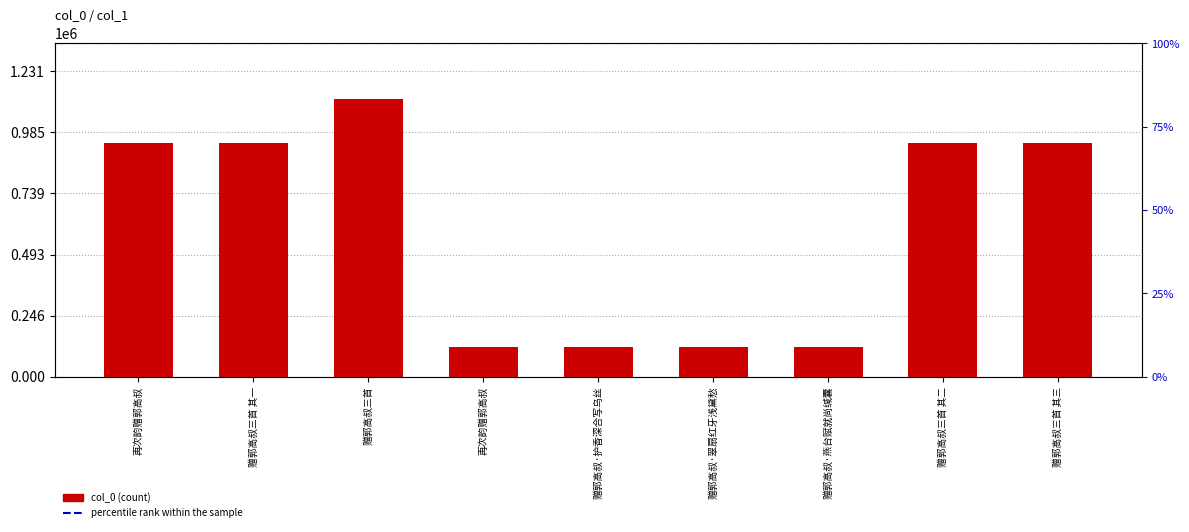

What is the label of the 5th bar from the left?

赠郭高叔·护香深合写乌丝